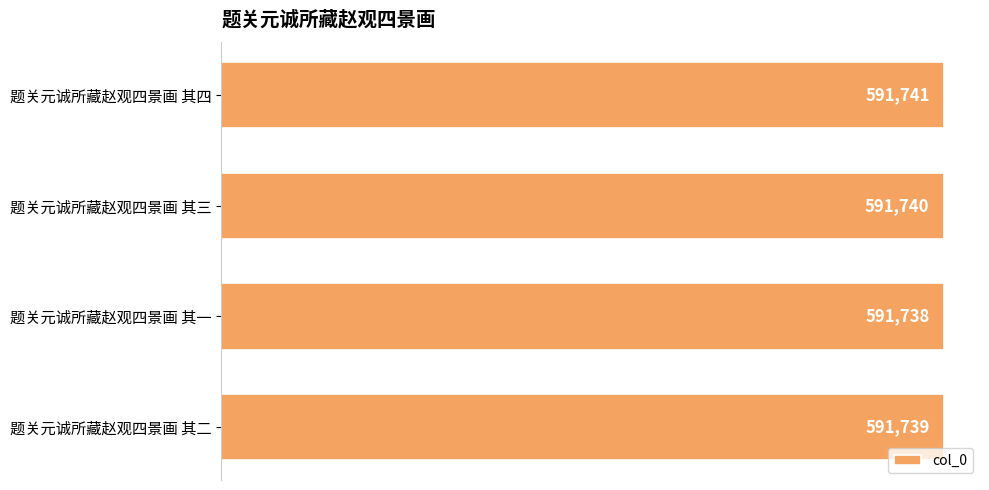

What is the sum of all values?

2366958